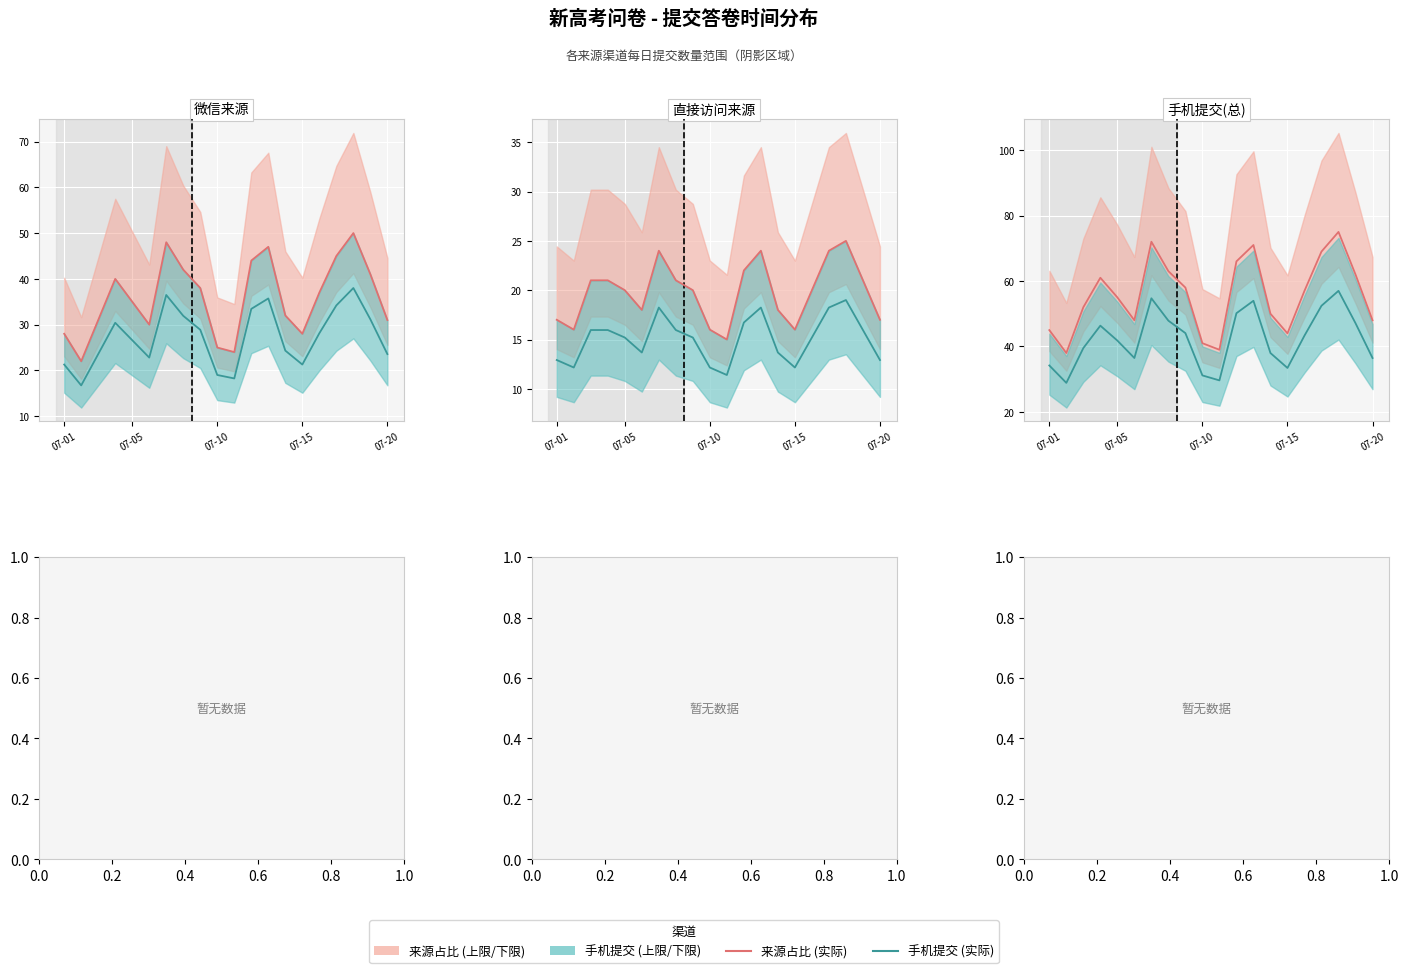

True or false: 手机提交 (实际) and 来源占比 (实际) cross at least once.

False